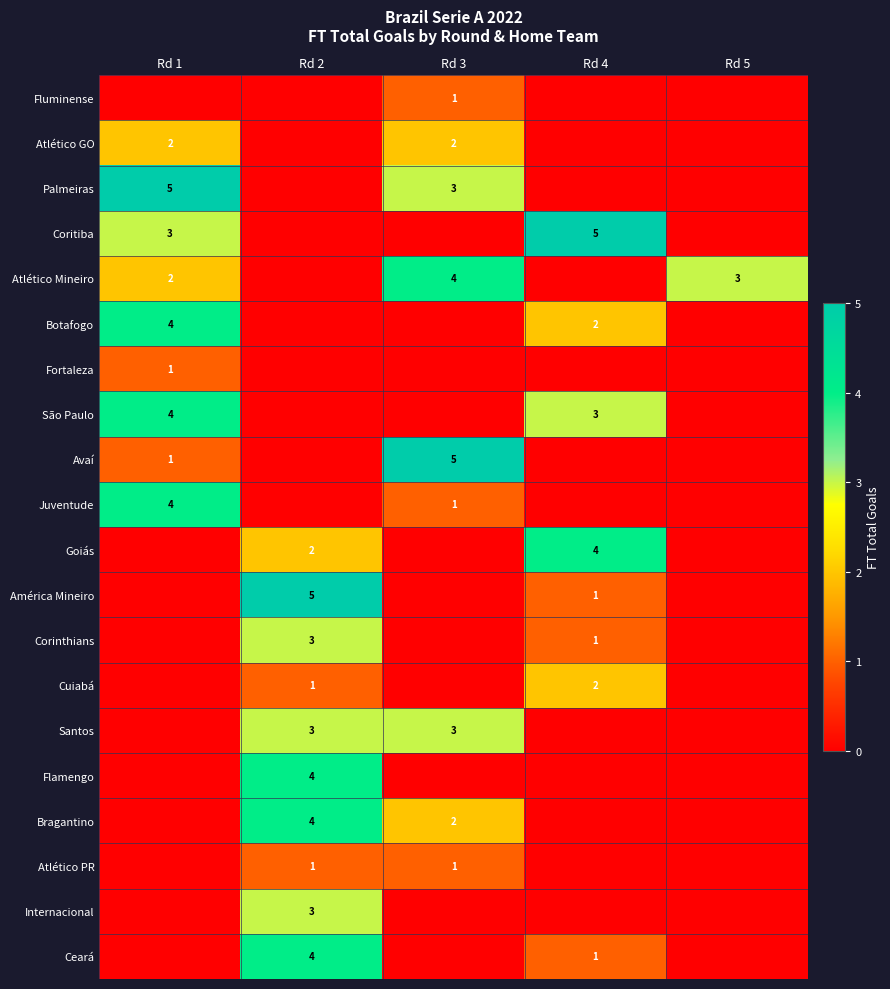

Reading left to right, what are all the values shown in this chart?

row_0: Rd 1=0	Rd 2=0	Rd 3=1	Rd 4=0	Rd 5=0
row_1: Rd 1=2	Rd 2=0	Rd 3=2	Rd 4=0	Rd 5=0
row_2: Rd 1=5	Rd 2=0	Rd 3=3	Rd 4=0	Rd 5=0
row_3: Rd 1=3	Rd 2=0	Rd 3=0	Rd 4=5	Rd 5=0
row_4: Rd 1=2	Rd 2=0	Rd 3=4	Rd 4=0	Rd 5=3
row_5: Rd 1=4	Rd 2=0	Rd 3=0	Rd 4=2	Rd 5=0
row_6: Rd 1=1	Rd 2=0	Rd 3=0	Rd 4=0	Rd 5=0
row_7: Rd 1=4	Rd 2=0	Rd 3=0	Rd 4=3	Rd 5=0
row_8: Rd 1=1	Rd 2=0	Rd 3=5	Rd 4=0	Rd 5=0
row_9: Rd 1=4	Rd 2=0	Rd 3=1	Rd 4=0	Rd 5=0
row_10: Rd 1=0	Rd 2=2	Rd 3=0	Rd 4=4	Rd 5=0
row_11: Rd 1=0	Rd 2=5	Rd 3=0	Rd 4=1	Rd 5=0
row_12: Rd 1=0	Rd 2=3	Rd 3=0	Rd 4=1	Rd 5=0
row_13: Rd 1=0	Rd 2=1	Rd 3=0	Rd 4=2	Rd 5=0
row_14: Rd 1=0	Rd 2=3	Rd 3=3	Rd 4=0	Rd 5=0
row_15: Rd 1=0	Rd 2=4	Rd 3=0	Rd 4=0	Rd 5=0
row_16: Rd 1=0	Rd 2=4	Rd 3=2	Rd 4=0	Rd 5=0
row_17: Rd 1=0	Rd 2=1	Rd 3=1	Rd 4=0	Rd 5=0
row_18: Rd 1=0	Rd 2=3	Rd 3=0	Rd 4=0	Rd 5=0
row_19: Rd 1=0	Rd 2=4	Rd 3=0	Rd 4=1	Rd 5=0